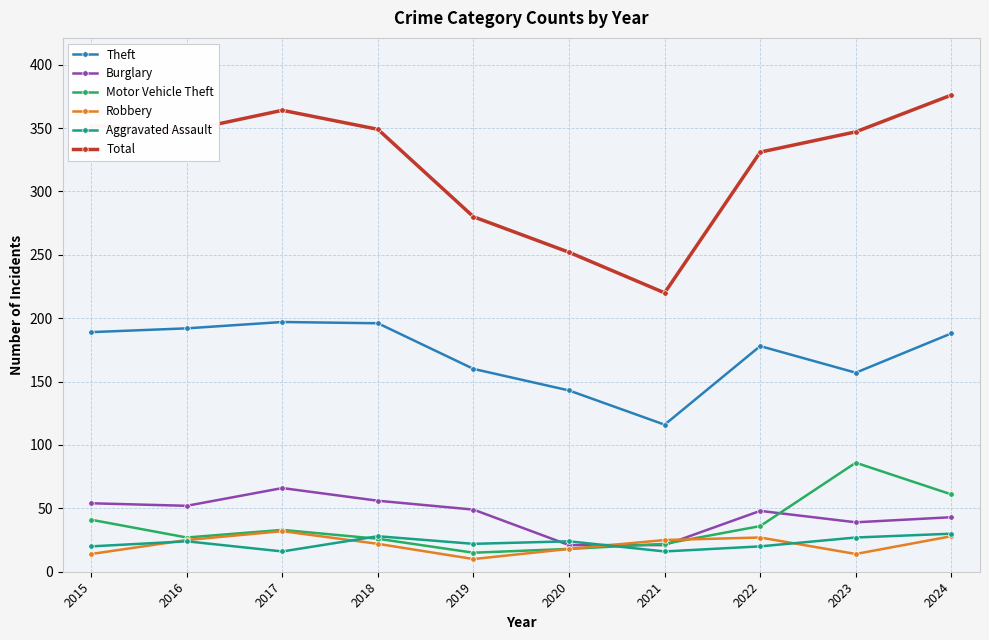

True or false: Robbery has more than 0 interior local peaks.

True